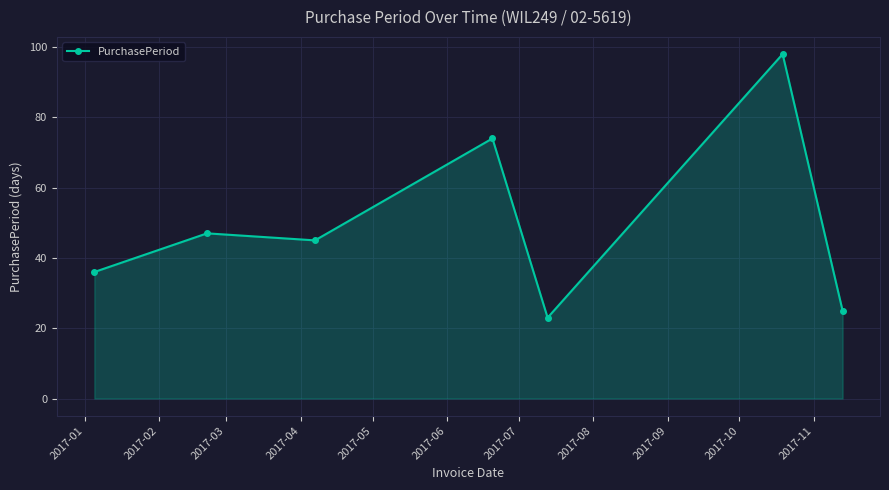

What is the minimum value shown in the chart?

23